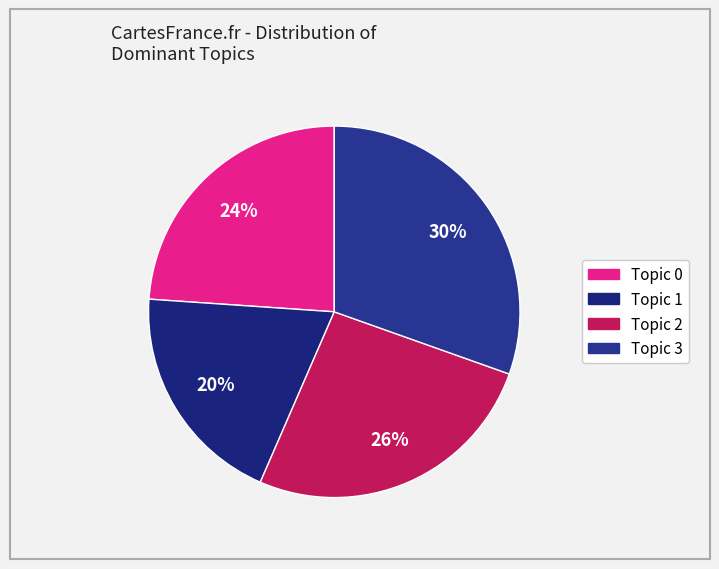

To the nearest percent, what is the combined percentage of Topic 2 and Topic 0?

50%